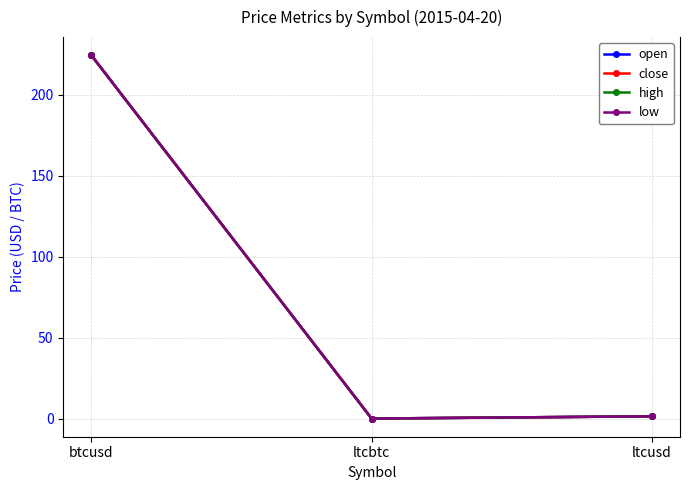

Between btcusd and ltcusd, which series saw the biggest shift?

low